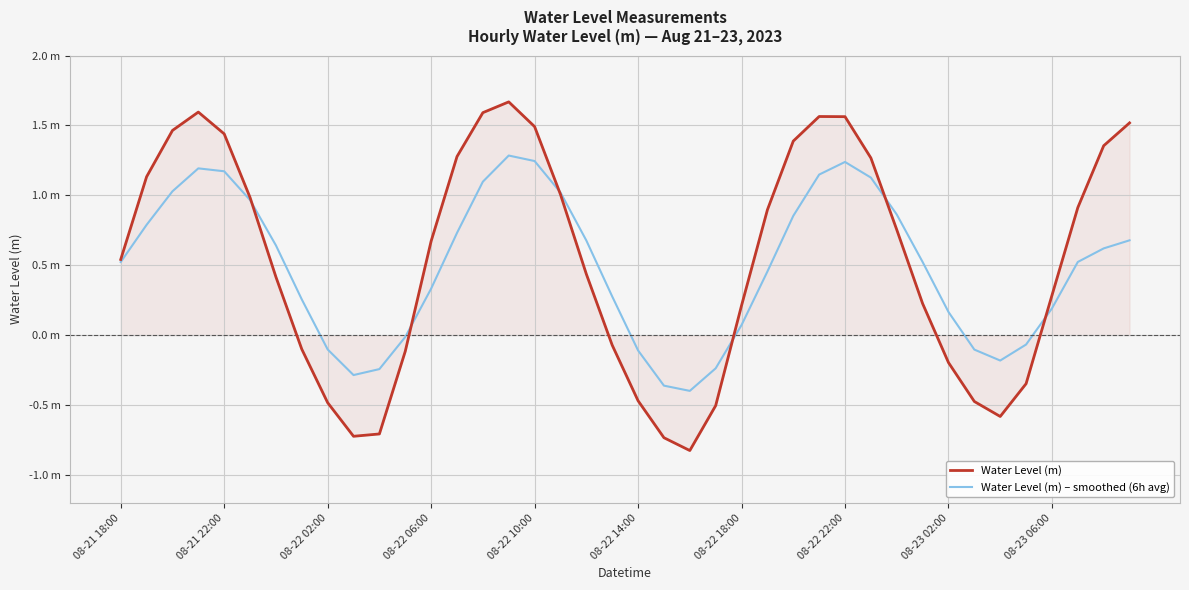

Does the chart display data point markers on the line(s)?

No